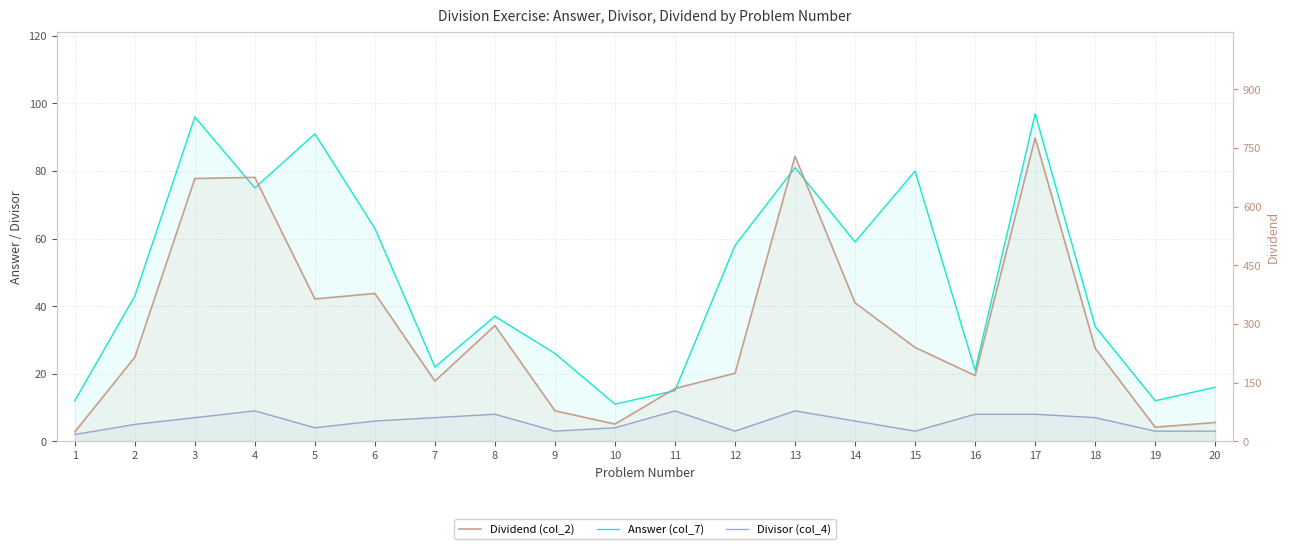

What is the difference between the Dividend (col_2) values at 17 and 16?

608